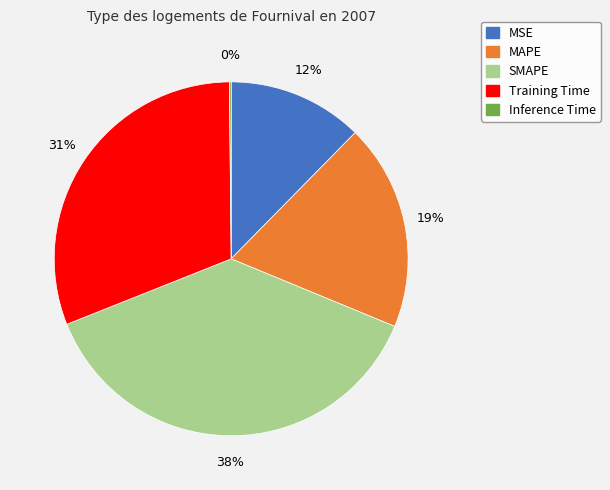

True or false: MAPE accounts for 19% of the total.

True